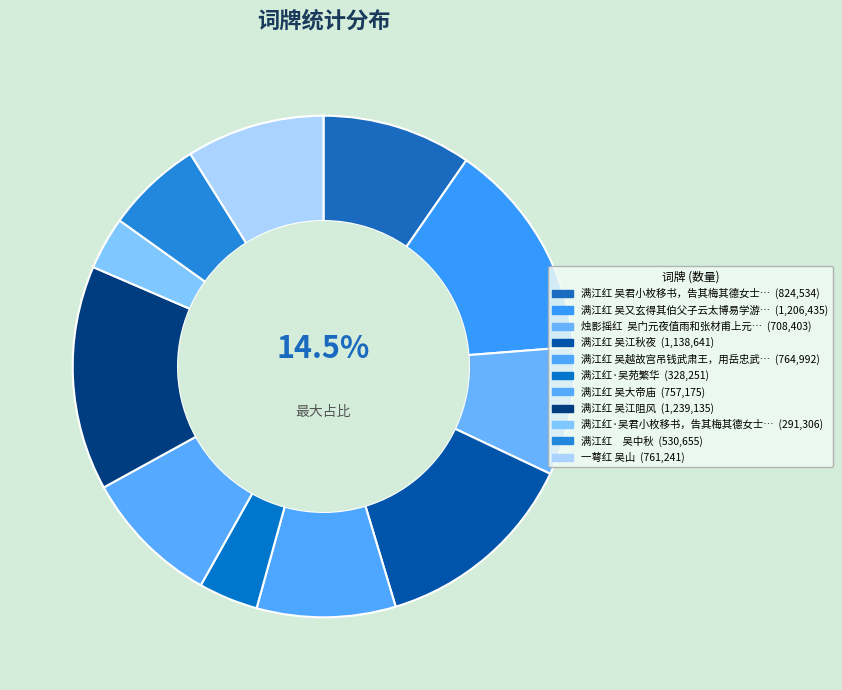

How many slices are in this pie chart?

11